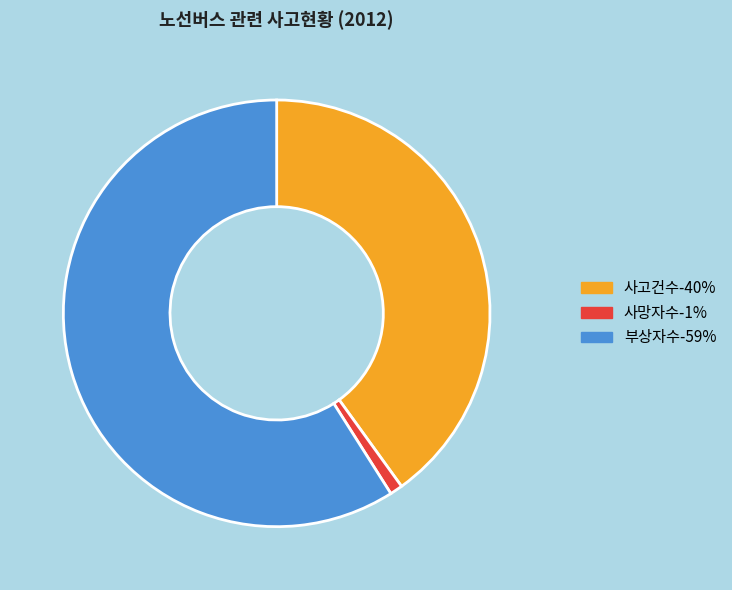

Between 사고건수 and 부상자수, which is larger?

부상자수